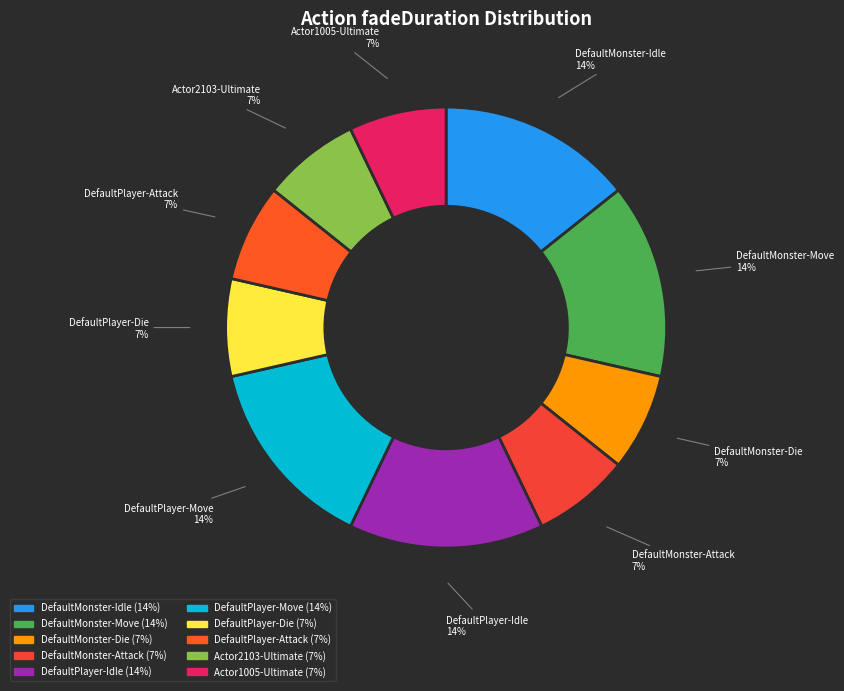

How many segments does this pie chart have?

10